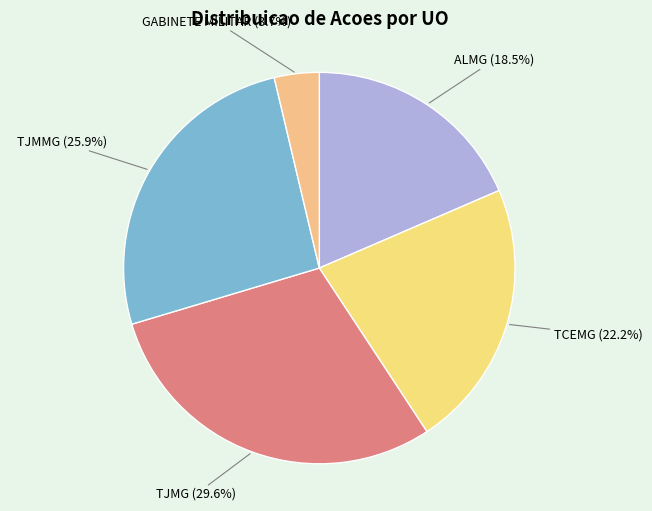

To the nearest percent, what percentage of the pie is TJMMG?

26%